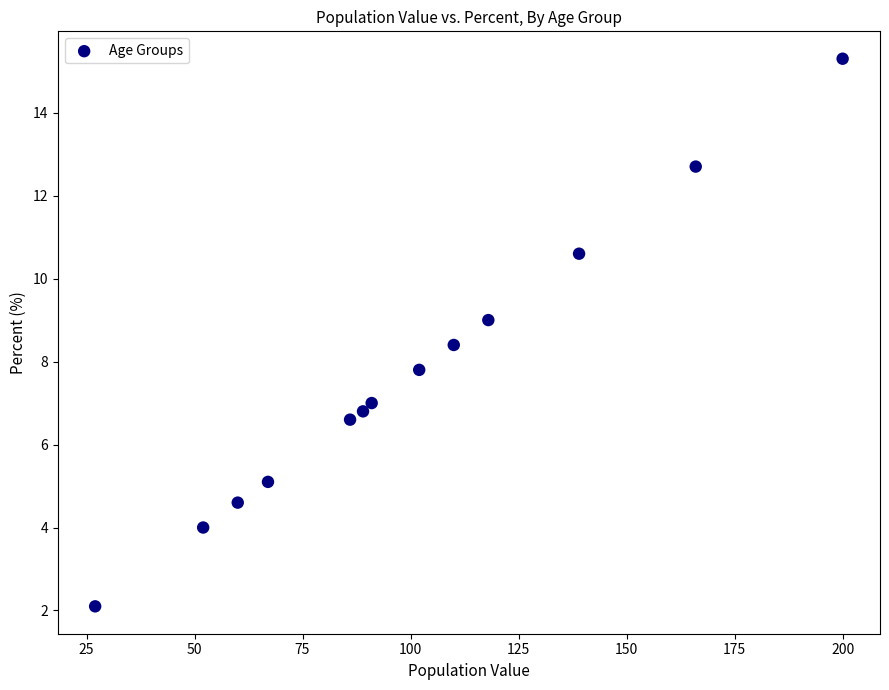

What Y value in the scatter plot is closest to 8?

7.8